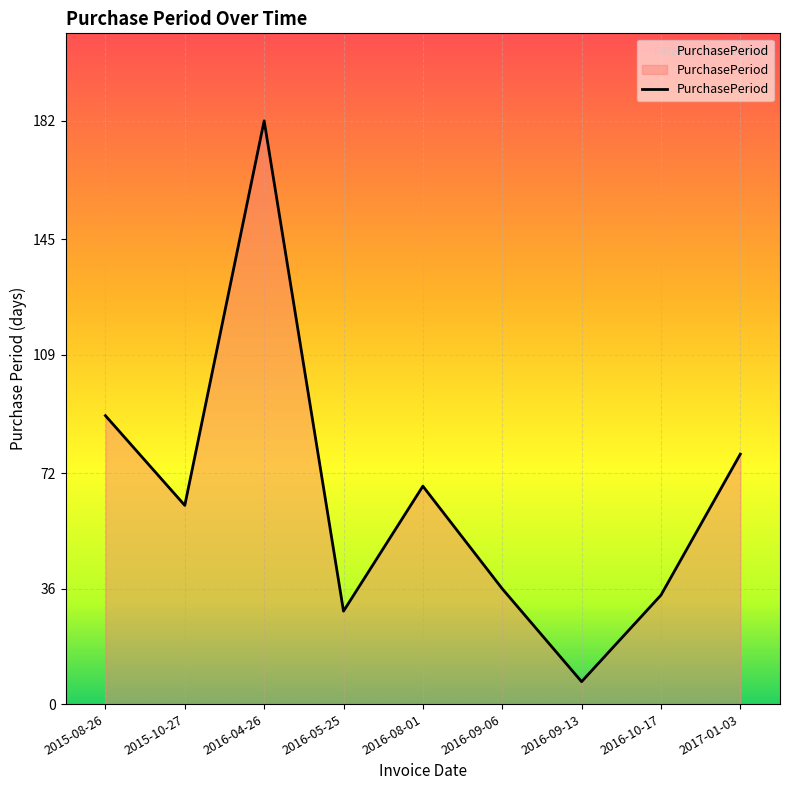

Reading left to right, extract all data points from this chart.

90	62	182	29	68	36	7	34	78